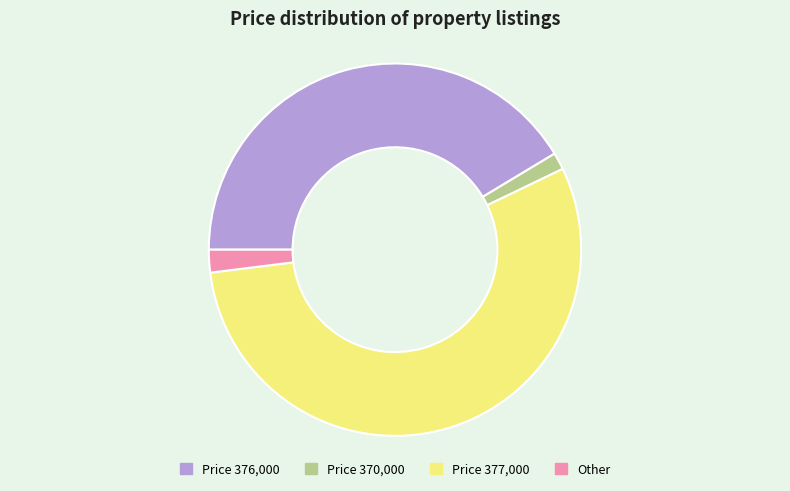

What is the largest slice in the pie chart?

Price 377,000